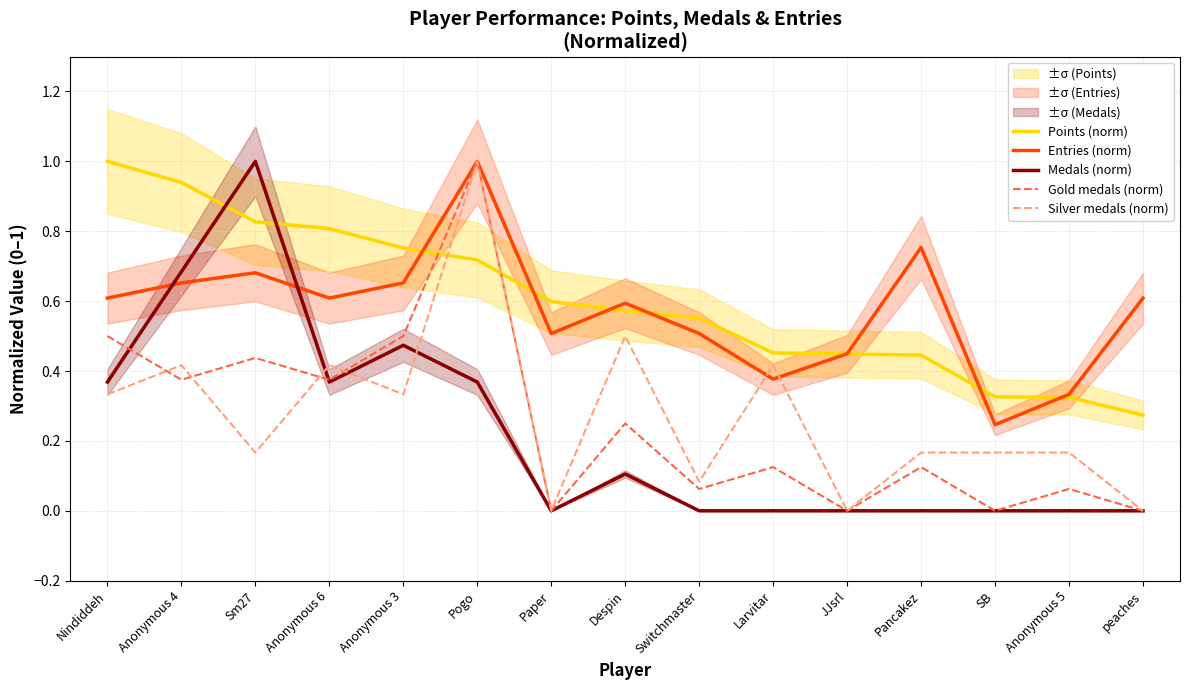

Reading right to left, what are all the values shown in this chart?

Points (norm): peaches=0.3	Anonymous 5=0.3	SB=0.3	Pancakez=0.4	JJsrl=0.4	Larvitar=0.5	Switchmaster=0.6	Despin=0.6	Paper=0.6	Pogo=0.7	Anonymous 3=0.8	Anonymous 6=0.8	Sm27=0.8	Anonymous 4=0.9	Nindiddeh=1.0
Entries (norm): peaches=0.6	Anonymous 5=0.3	SB=0.2	Pancakez=0.8	JJsrl=0.4	Larvitar=0.4	Switchmaster=0.5	Despin=0.6	Paper=0.5	Pogo=1.0	Anonymous 3=0.7	Anonymous 6=0.6	Sm27=0.7	Anonymous 4=0.7	Nindiddeh=0.6
Medals (norm): peaches=0.0	Anonymous 5=0.0	SB=0.0	Pancakez=0.0	JJsrl=0.0	Larvitar=0.0	Switchmaster=0.0	Despin=0.1	Paper=0.0	Pogo=0.4	Anonymous 3=0.5	Anonymous 6=0.4	Sm27=1.0	Anonymous 4=0.7	Nindiddeh=0.4
Gold medals (norm): peaches=0.0	Anonymous 5=0.1	SB=0.0	Pancakez=0.1	JJsrl=0.0	Larvitar=0.1	Switchmaster=0.1	Despin=0.2	Paper=0.0	Pogo=1.0	Anonymous 3=0.5	Anonymous 6=0.4	Sm27=0.4	Anonymous 4=0.4	Nindiddeh=0.5
Silver medals (norm): peaches=0.0	Anonymous 5=0.2	SB=0.2	Pancakez=0.2	JJsrl=0.0	Larvitar=0.4	Switchmaster=0.1	Despin=0.5	Paper=0.0	Pogo=1.0	Anonymous 3=0.3	Anonymous 6=0.4	Sm27=0.2	Anonymous 4=0.4	Nindiddeh=0.3